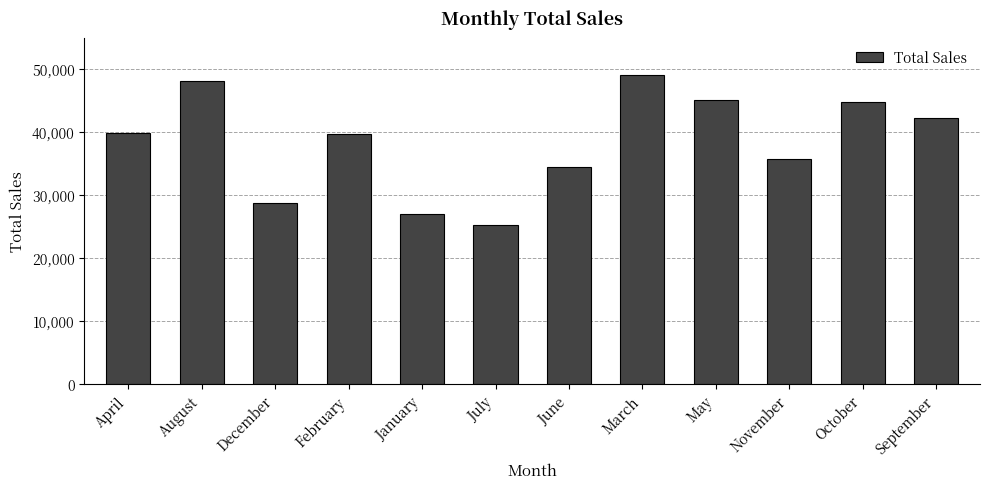

Which has a higher value, November or June?

November